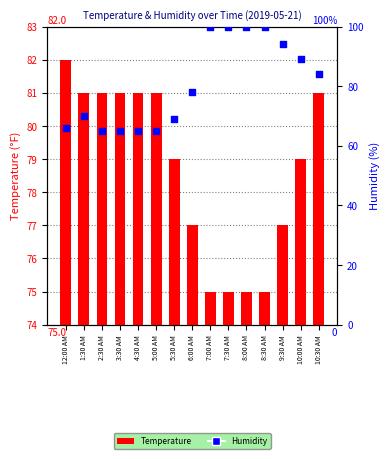

What is the total value across all series at 12:00 AM?

148